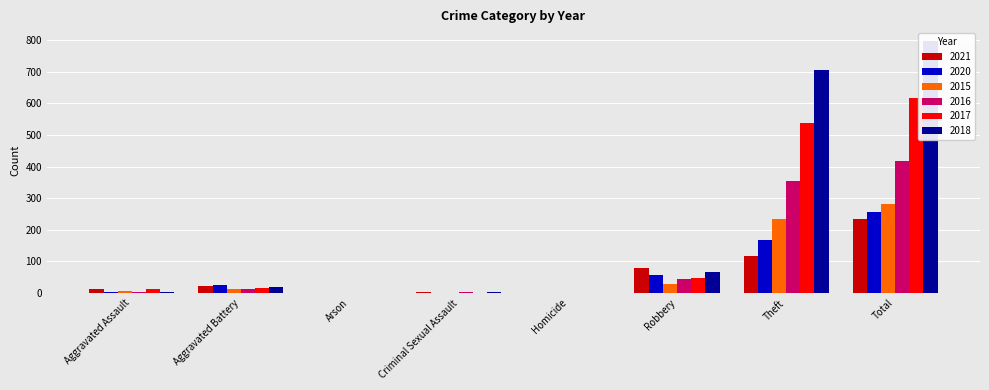

At Aggravated Assault, list the series in order from largest to smallest.

2021, 2017, 2015, 2018, 2020, 2016